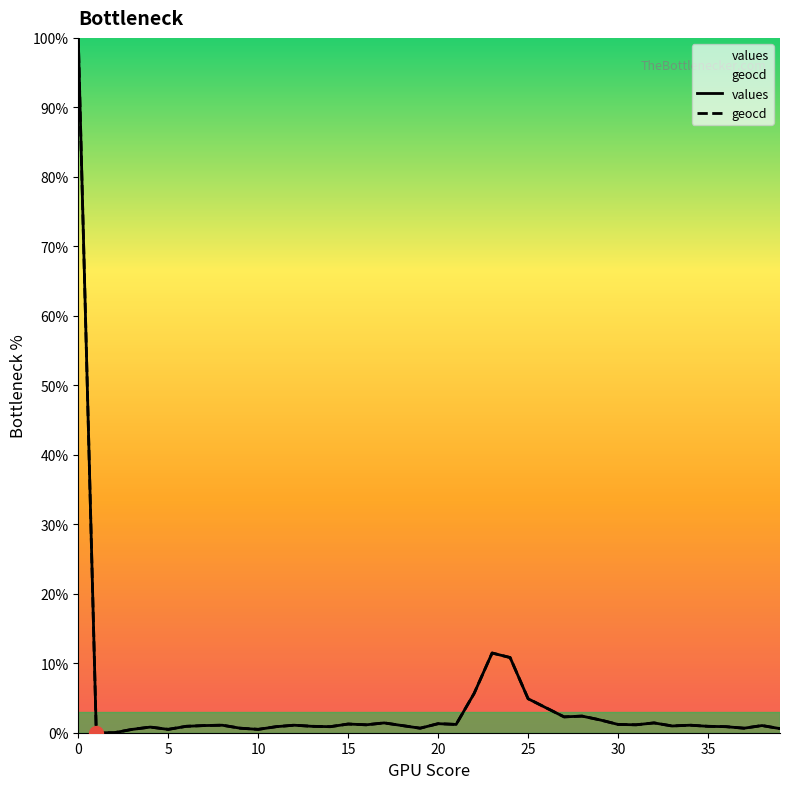

How many data points in values are less than 1?

17